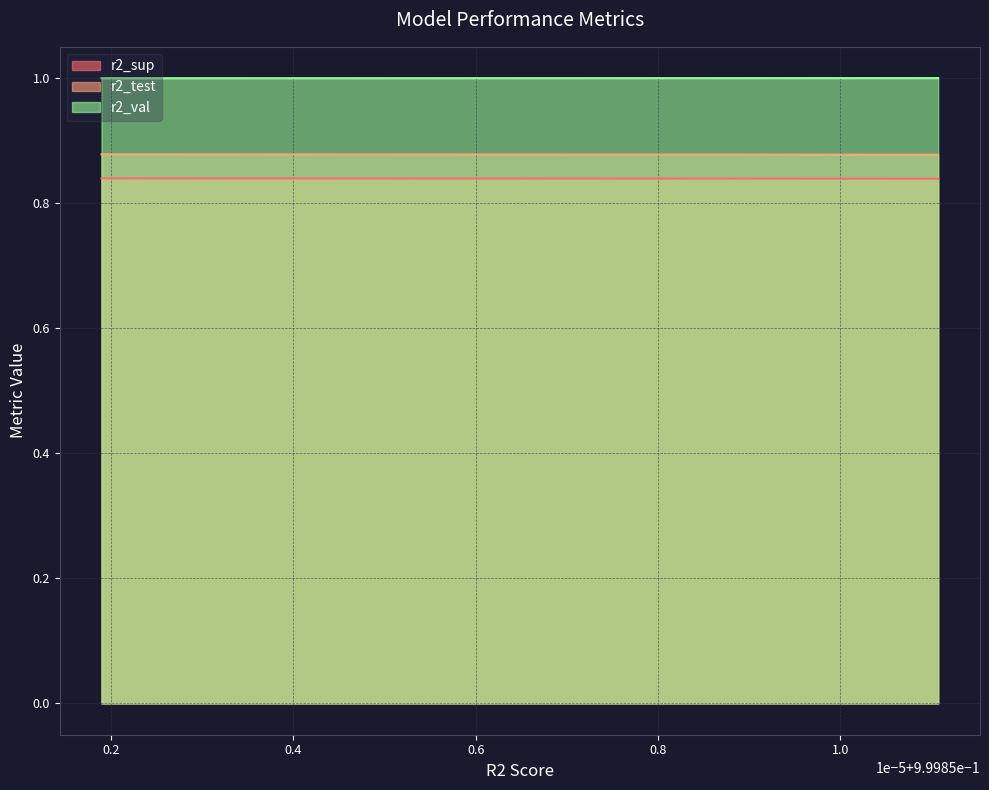

Reading left to right, transcribe all the data shown in this chart.

r2_sup: model_4_47_9=0.8	model_4_47_8=0.8	model_4_47_7=0.8	model_4_47_6=0.8	model_4_47_5=0.8	model_4_47_4=0.8	model_4_47_3=0.8	model_4_47_2=0.8	model_4_47_1=0.8	model_4_47_0=0.8
r2_test: model_4_47_9=0.9	model_4_47_8=0.9	model_4_47_7=0.9	model_4_47_6=0.9	model_4_47_5=0.9	model_4_47_4=0.9	model_4_47_3=0.9	model_4_47_2=0.9	model_4_47_1=0.9	model_4_47_0=0.9
r2_val: model_4_47_9=1.0	model_4_47_8=1.0	model_4_47_7=1.0	model_4_47_6=1.0	model_4_47_5=1.0	model_4_47_4=1.0	model_4_47_3=1.0	model_4_47_2=1.0	model_4_47_1=1.0	model_4_47_0=1.0